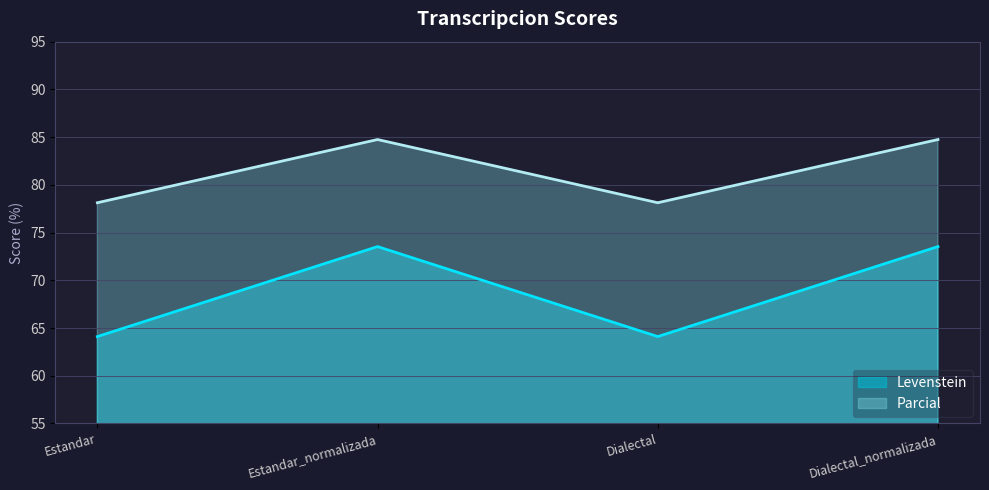

Which series has the widest spread of values?

Levenstein